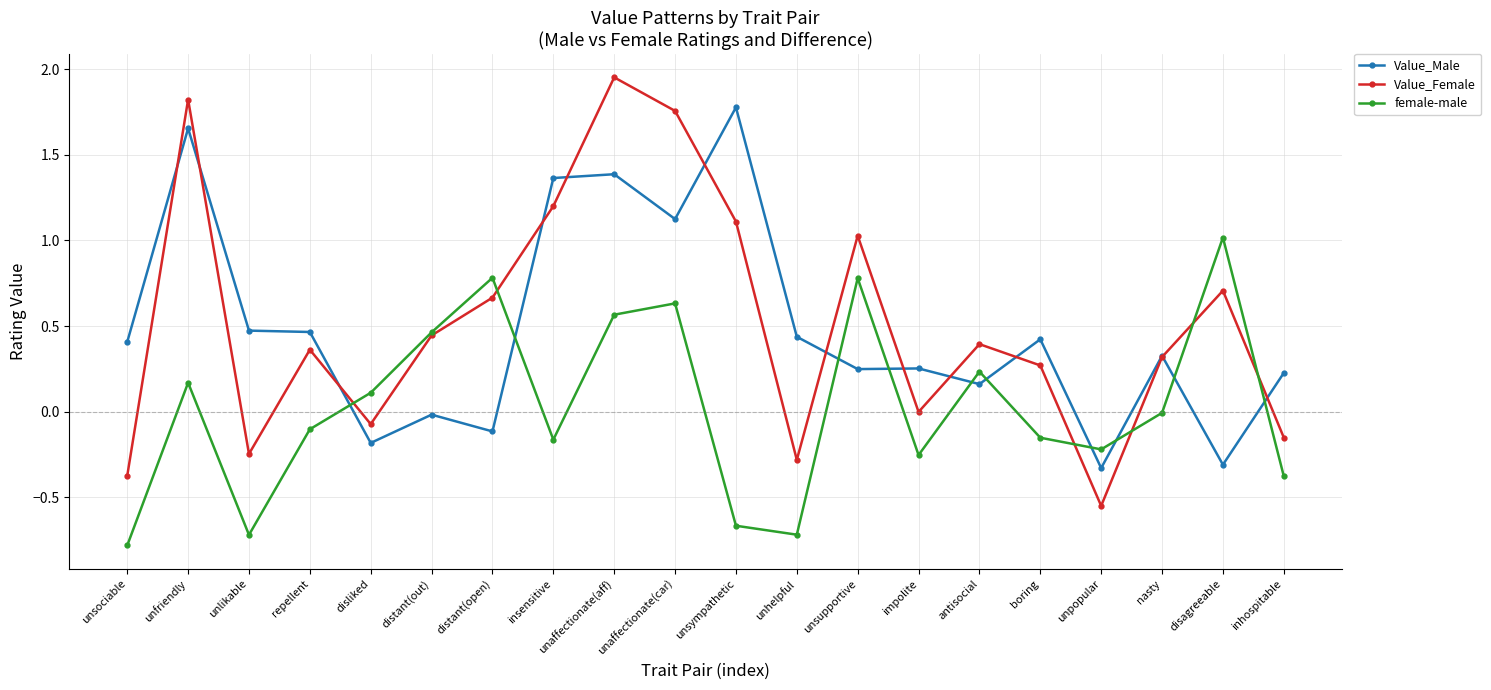

What is the label of the 20th point from the right?

unsociable